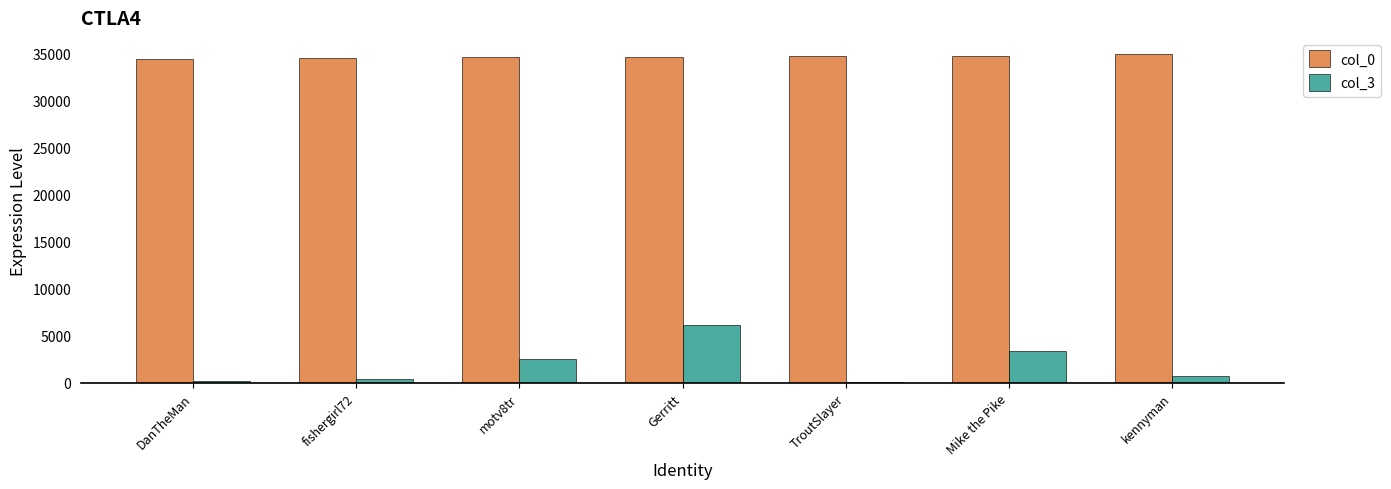

Is the value of col_0 at fishergirl72 greater than the value of col_3 at Gerritt?

Yes